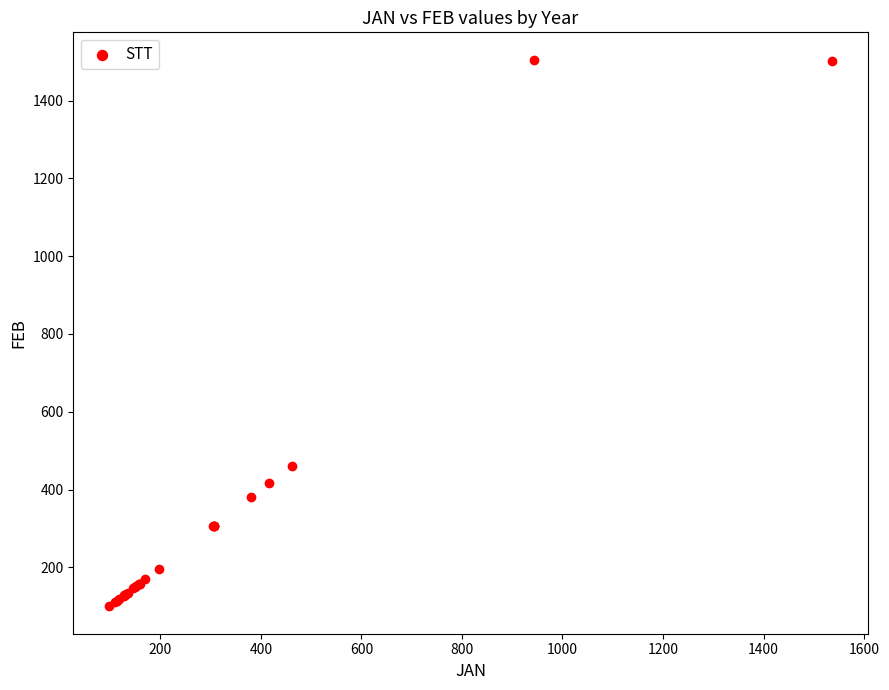

What Y value in the scatter plot is closest to 802?

460.8